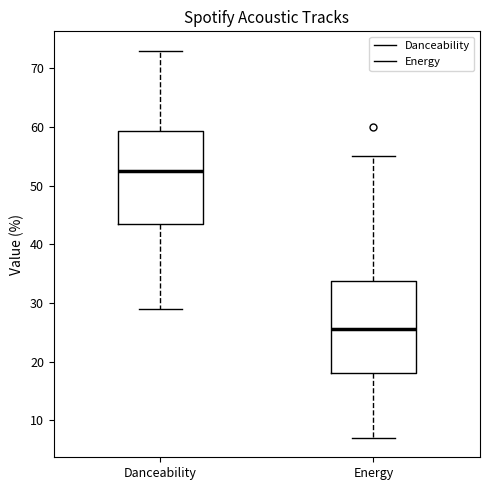

Reading left to right, read every box against the y-axis: the position of its median line, the range the box covers, and the ends of its whiskers. The values are not printed on the chart, so give them approximately, as read against the axis.

Danceability: median 53, box 44 to 59, whiskers 29 to 73
Energy: median 26, box 18 to 34, whiskers 7 to 55